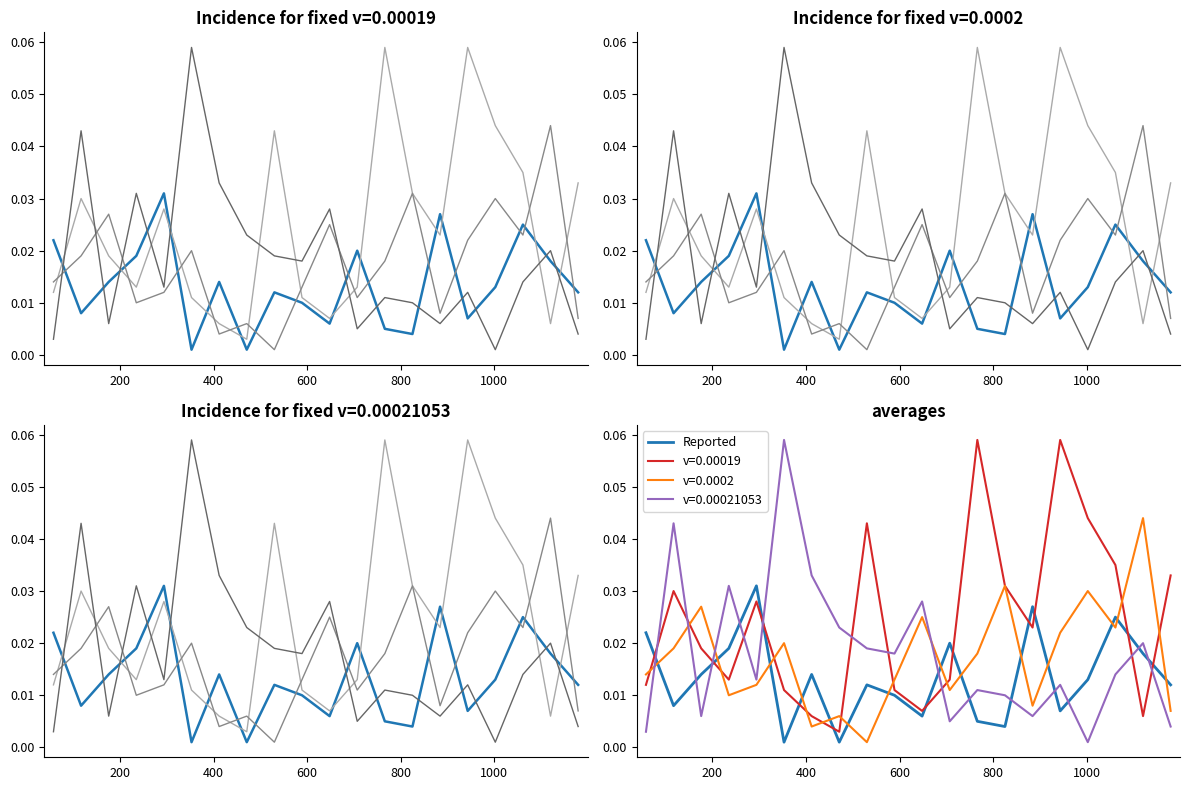

Which series has the widest spread of values?

Run 4